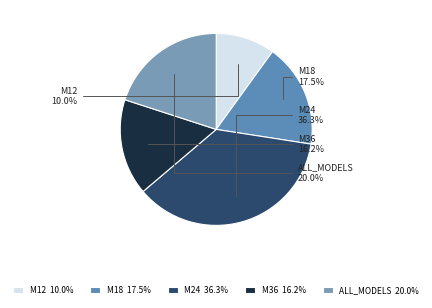

Combined, what portion of the pie is M12 and ALL_MODELS?

30.0%